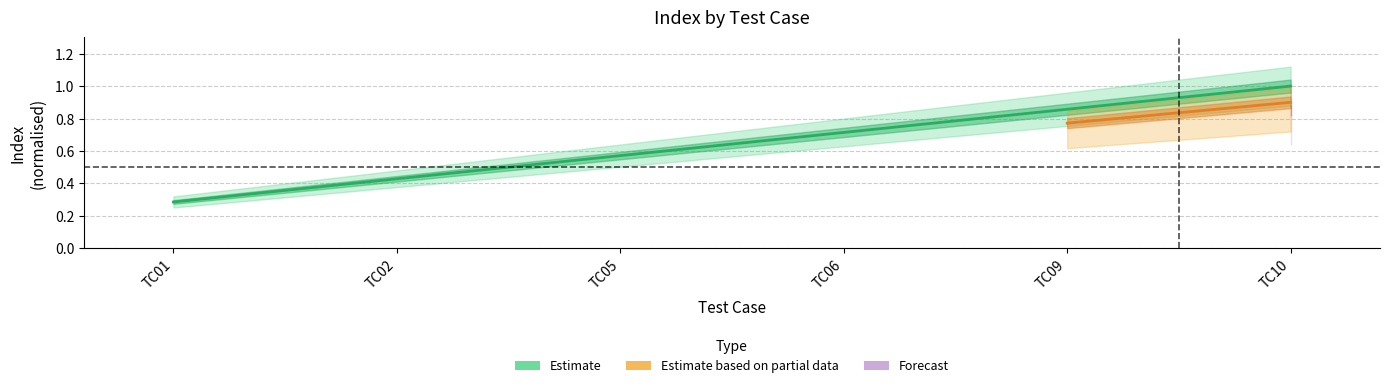

What is the difference between the second highest and minimum values?

0.6